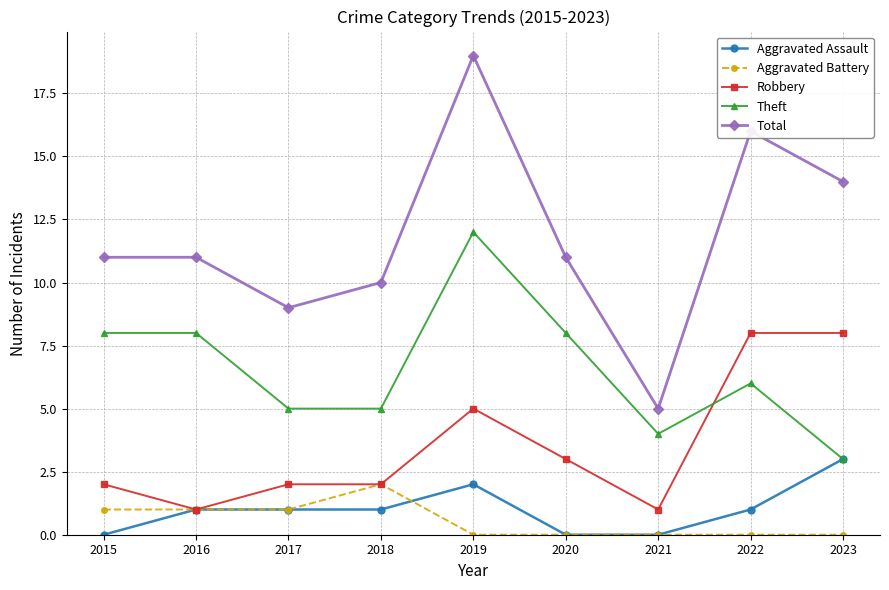

Between 2019 and 2022, which series saw the biggest shift?

Theft